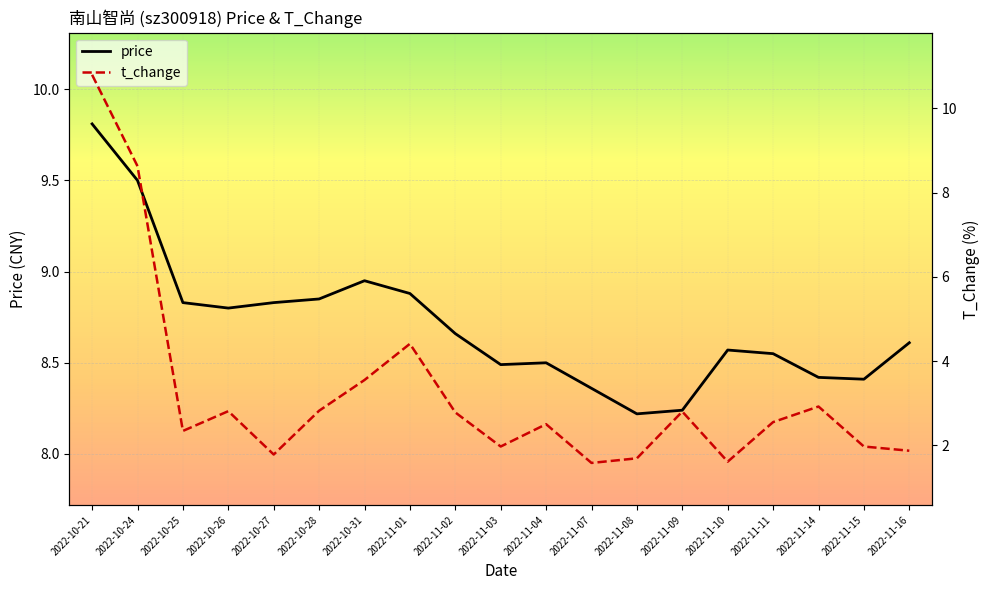

What is the value of the price point at the 14th from the left?

8.2